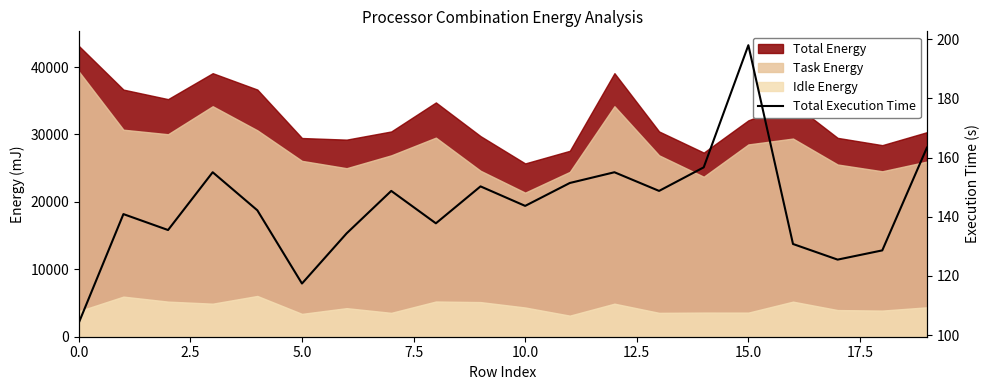

What is the value of the 5th point from the left?

142.2